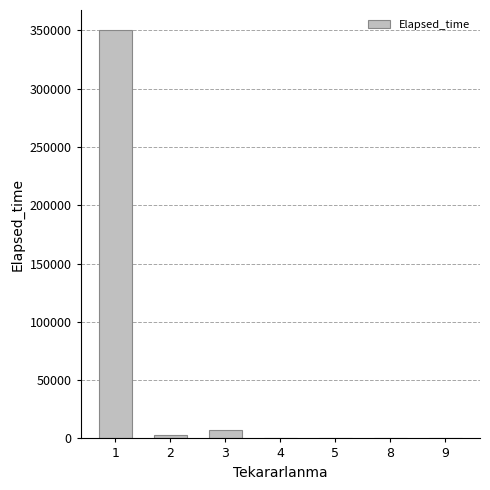

What is the average value?

51722